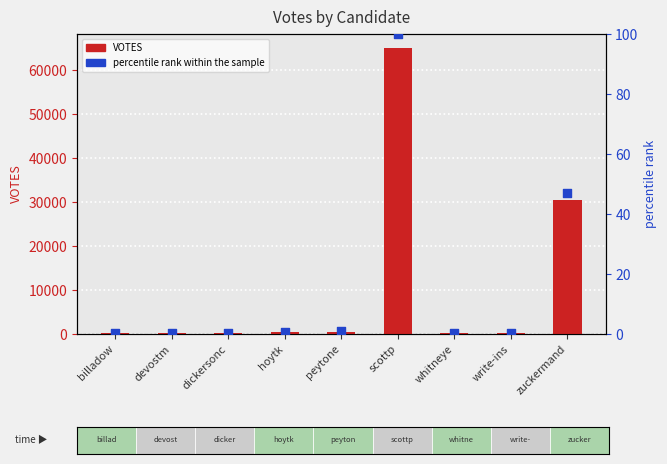

What are all the series names shown in the legend?

VOTES, percentile rank within the sample